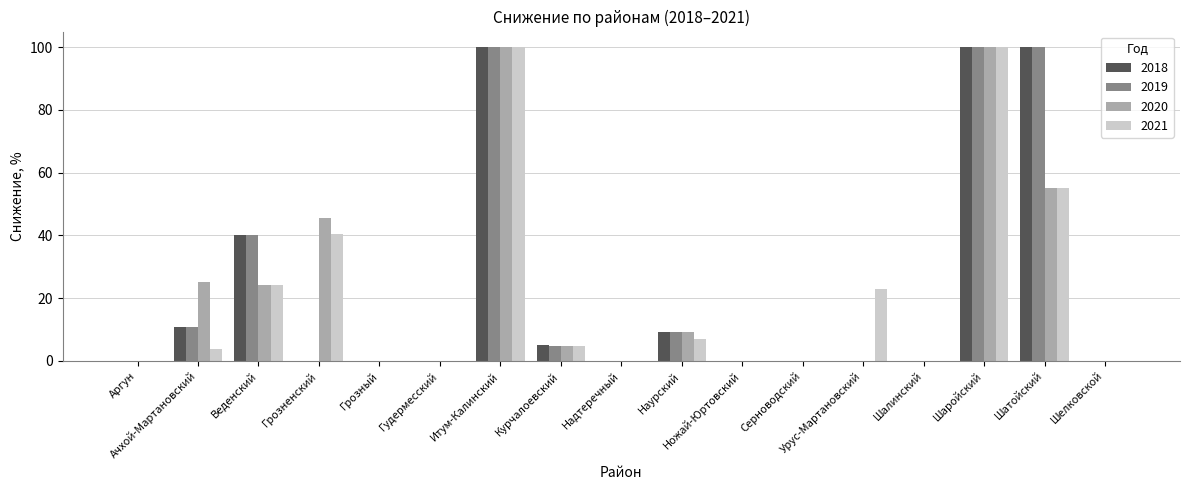

True or false: 2019 has a value of 40.0 at Веденский.

True